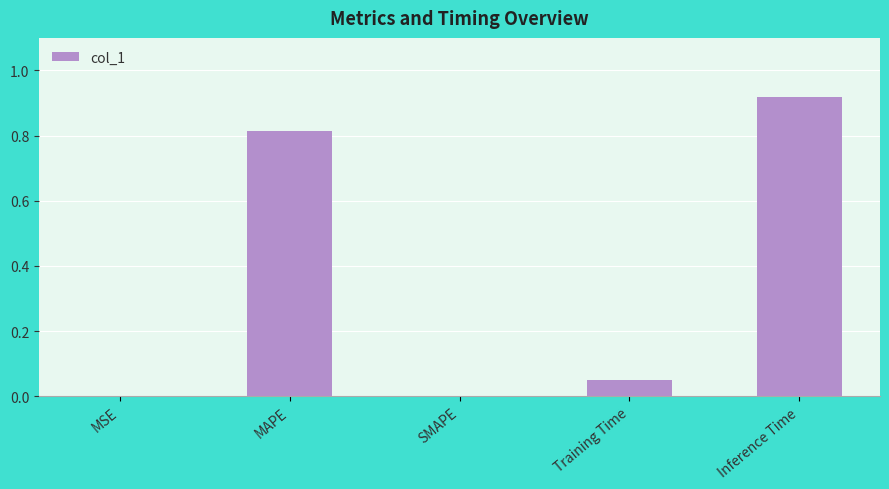

Between Inference Time and MAPE, which is larger?

Inference Time